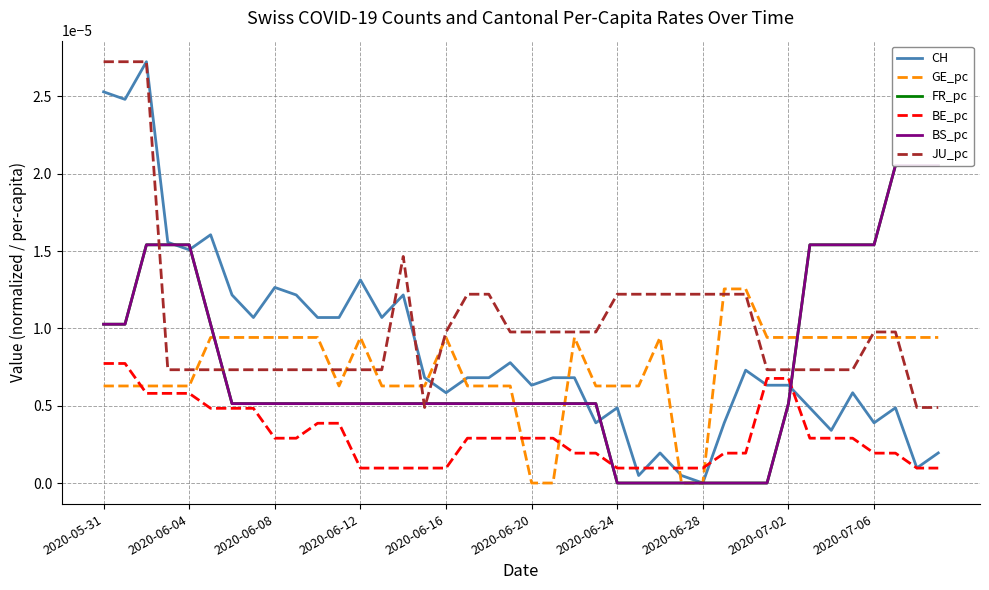

True or false: FR_pc has more than 2 interior local peaks.

False